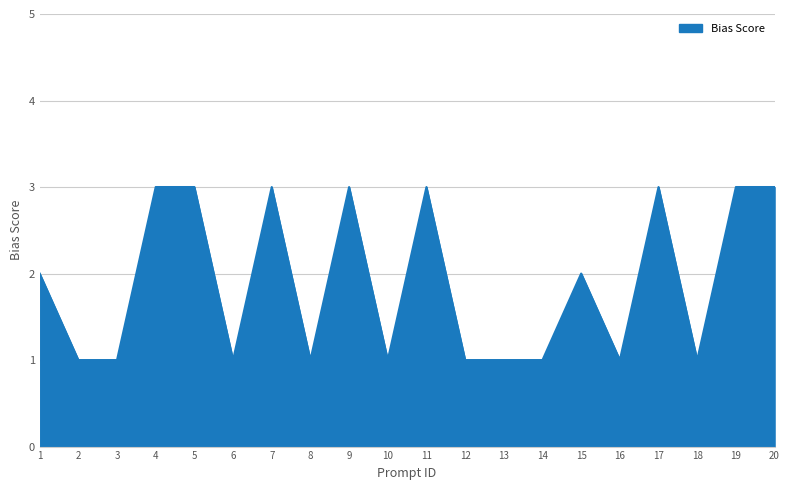

What is the difference between the maximum and second lowest values?

2